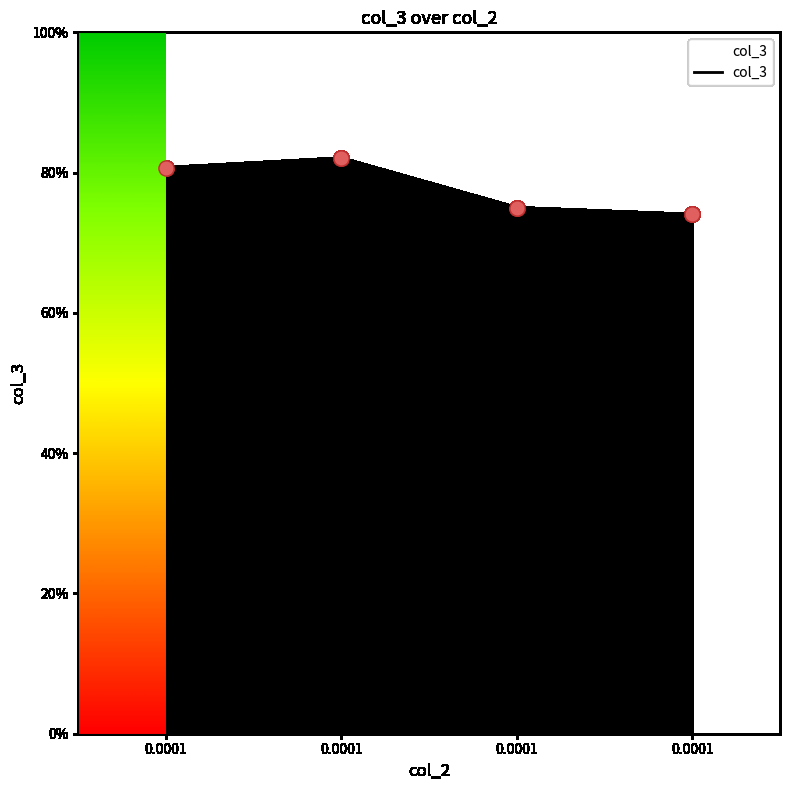

Which has a higher value, 0.0001 or 0.0001?

0.0001